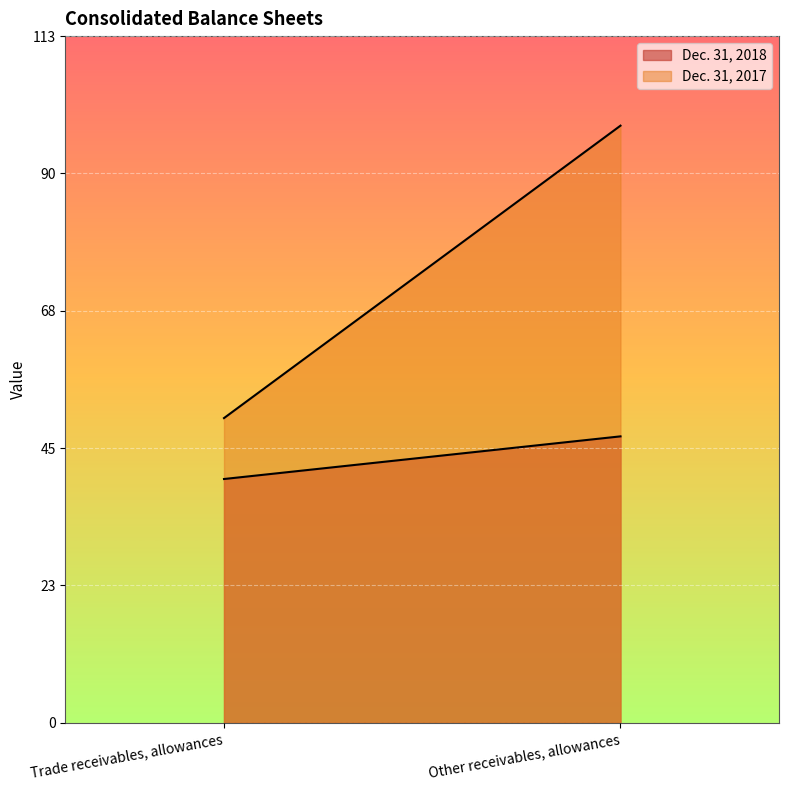

What is the label of the 1st point from the right?

Other receivables, allowances